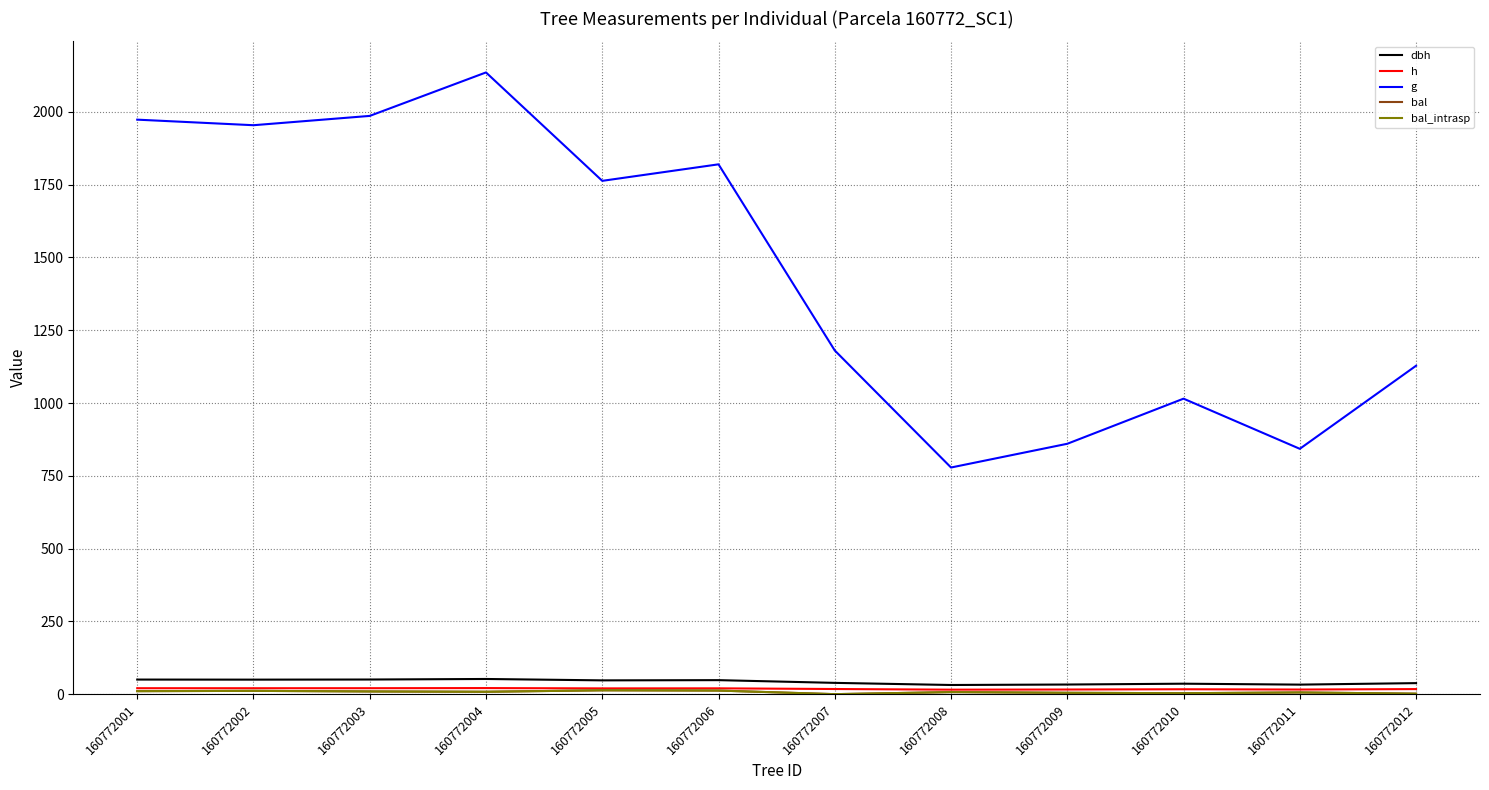

At 160772010, list the series in order from smallest to largest.

bal, bal_intrasp, h, dbh, g